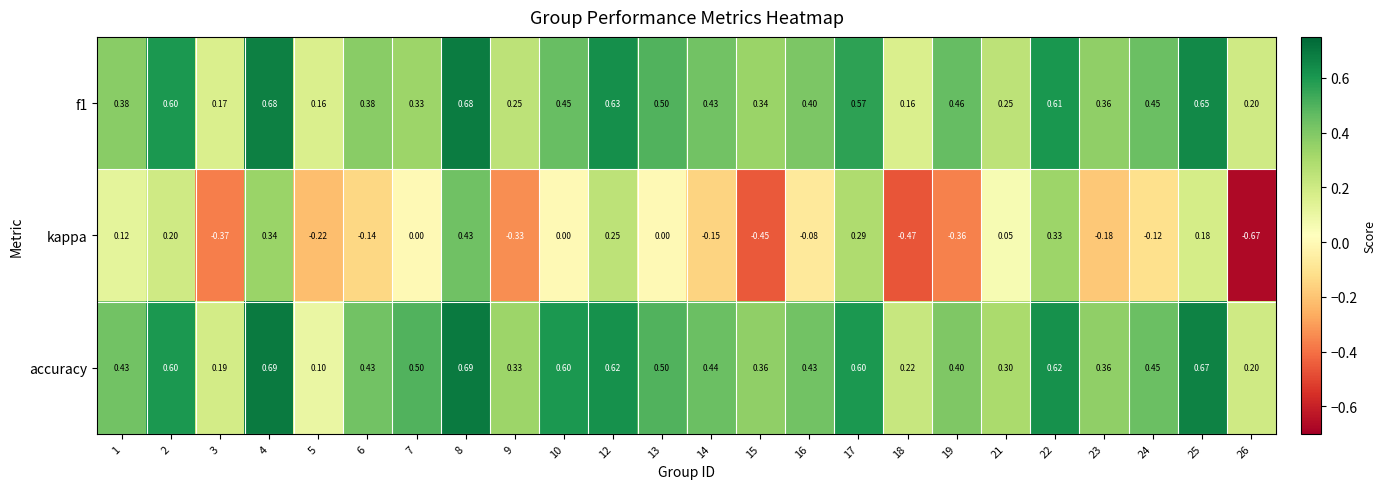

Between 7 and 9, which series saw the biggest shift?

kappa